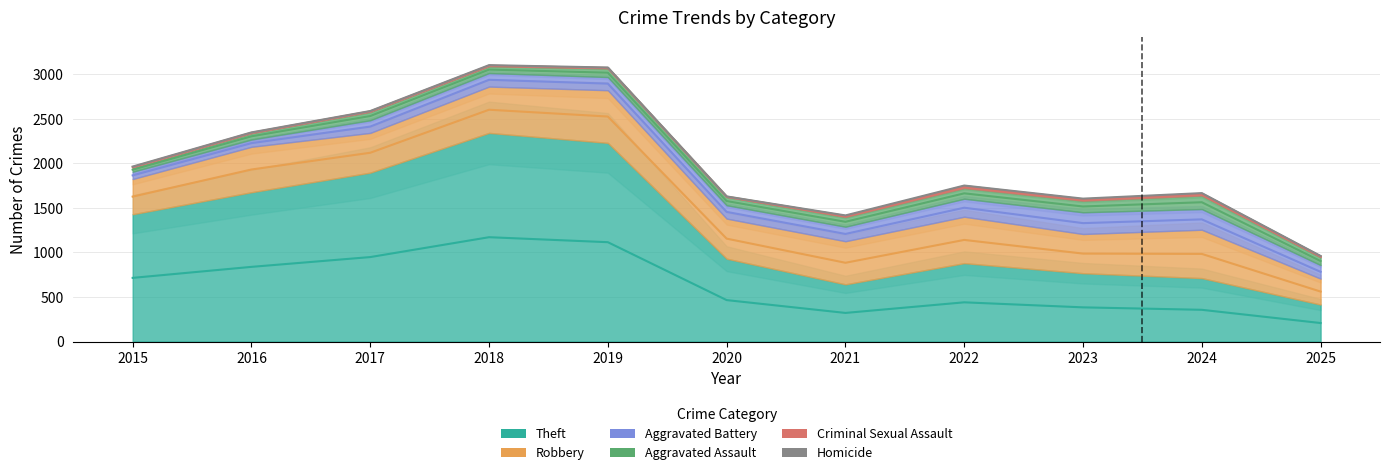

Reading left to right, extract all data points from this chart.

Theft: 2015=1429	2016=1676	2017=1896	2018=2342	2019=2230	2020=930	2021=642	2022=880	2023=767	2024=712	2025=415
Robbery: 2015=395	2016=510	2017=446	2018=520	2019=591	2020=450	2021=484	2022=521	2023=440	2024=543	2025=291
Aggravated Battery: 2015=82	2016=82	2017=142	2018=152	2019=148	2020=150	2021=163	2022=202	2023=244	2024=232	2025=152
Aggravated Assault: 2015=46	2016=71	2017=95	2018=77	2019=98	2020=94	2021=110	2022=121	2023=130	2024=153	2025=90
Criminal Sexual Assault: 2015=12	2016=8	2017=8	2018=11	2019=8	2020=3	2021=14	2022=24	2023=22	2024=24	2025=11
Homicide: 2015=0	2016=1	2017=1	2018=1	2019=2	2020=3	2021=5	2022=6	2023=2	2024=4	2025=3